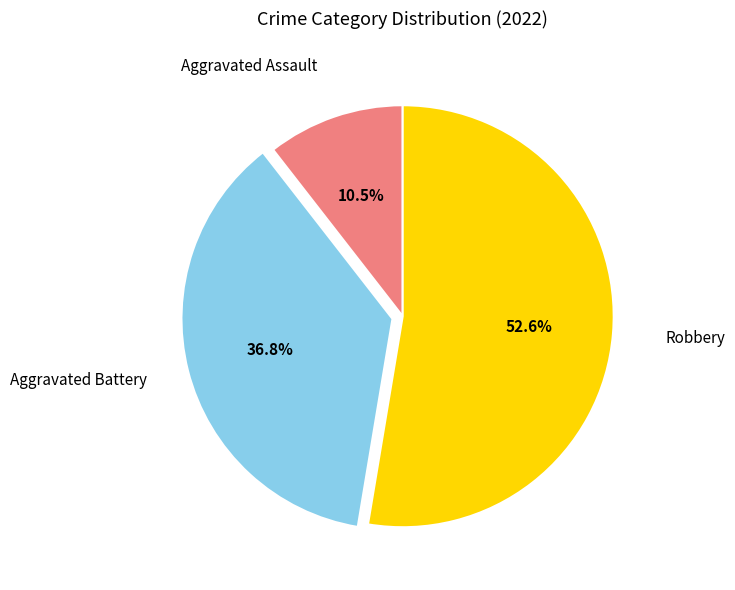

What percentage is the Robbery slice, to the nearest percent?

53%